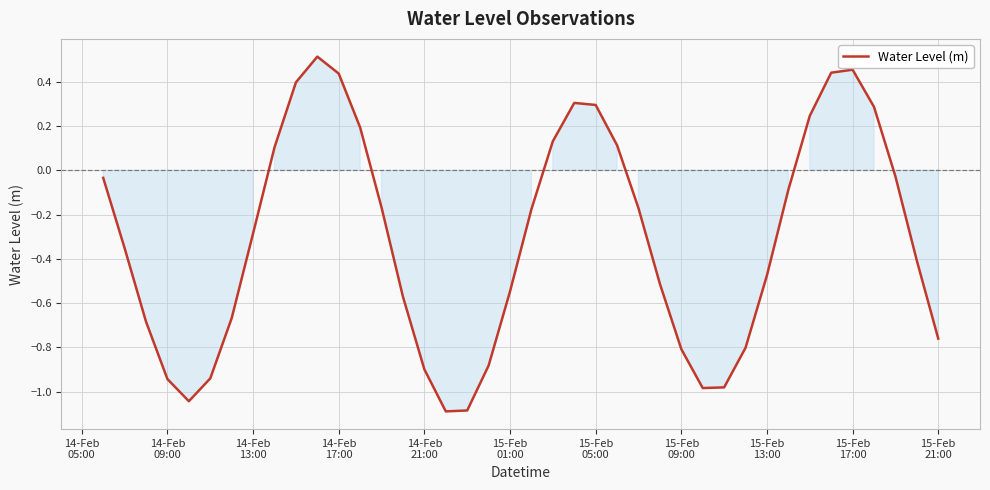

What is the difference between the maximum and minimum values?

1.6